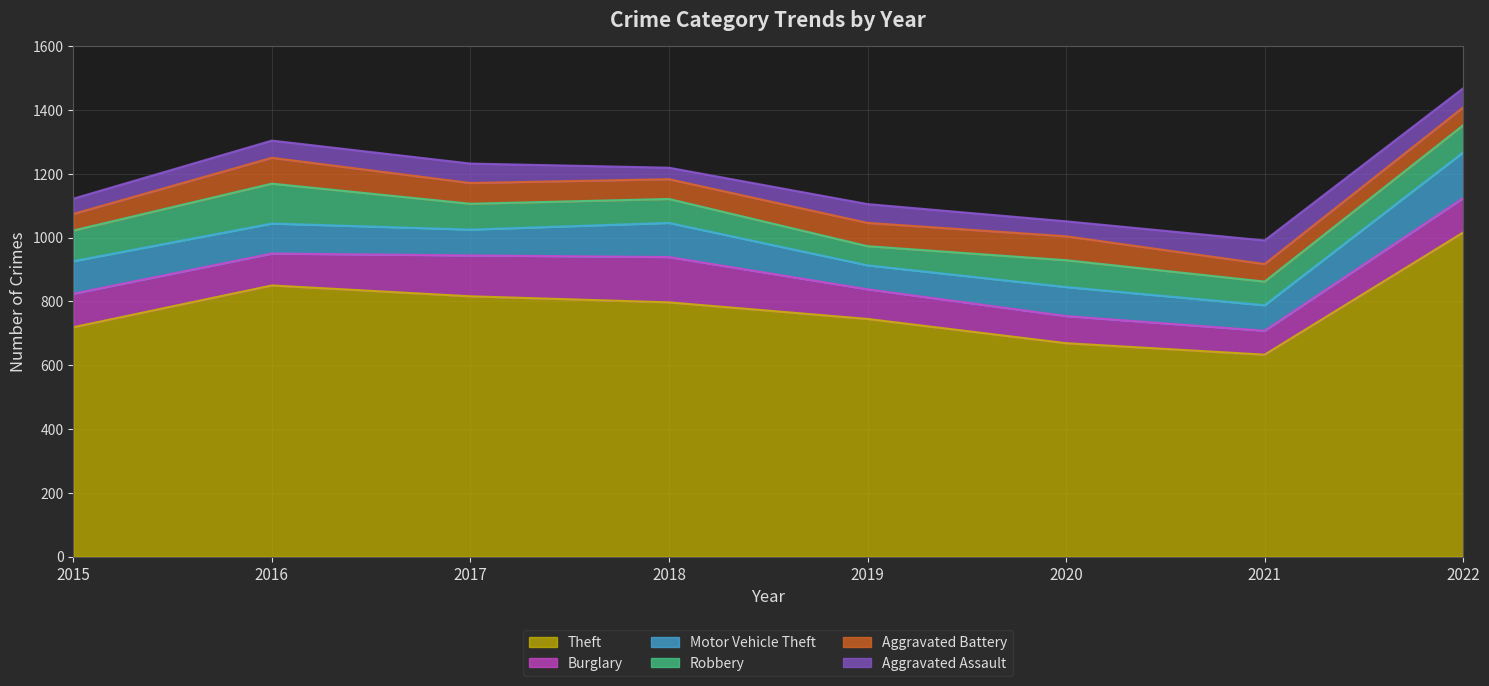

At which category does Robbery reach its first local peak?

2016